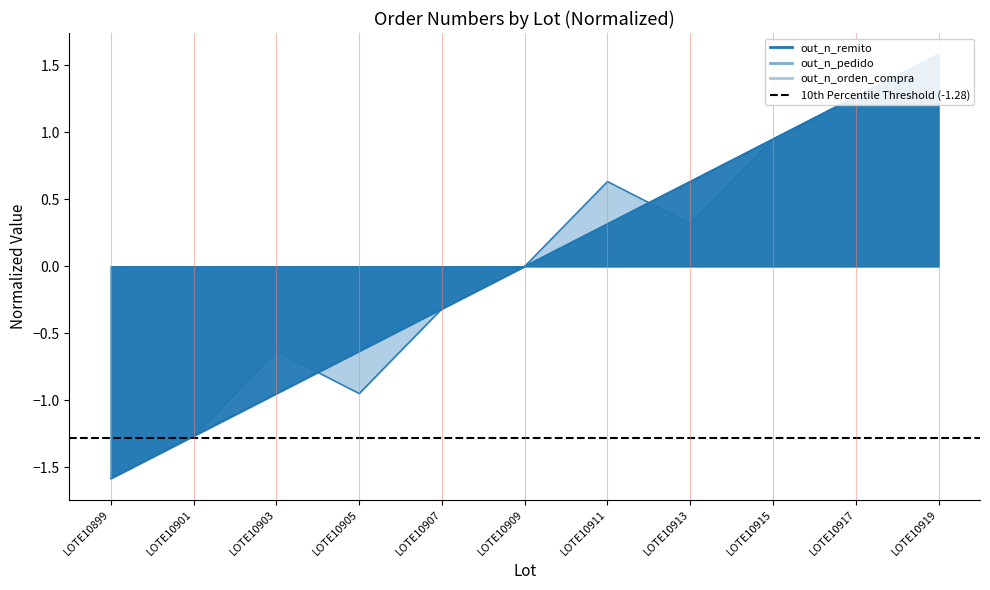

What are all the series names shown in the legend?

out_n_remito, out_n_pedido, out_n_orden_compra